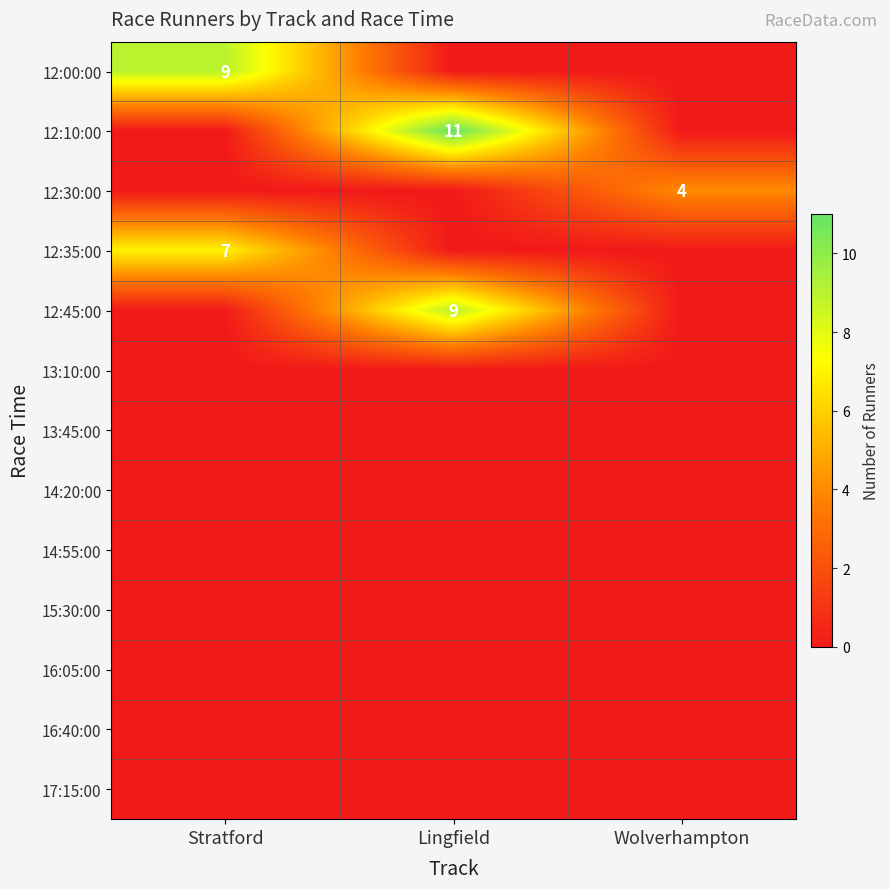

At which category does the chart reach its minimum across all series?

Lingfield